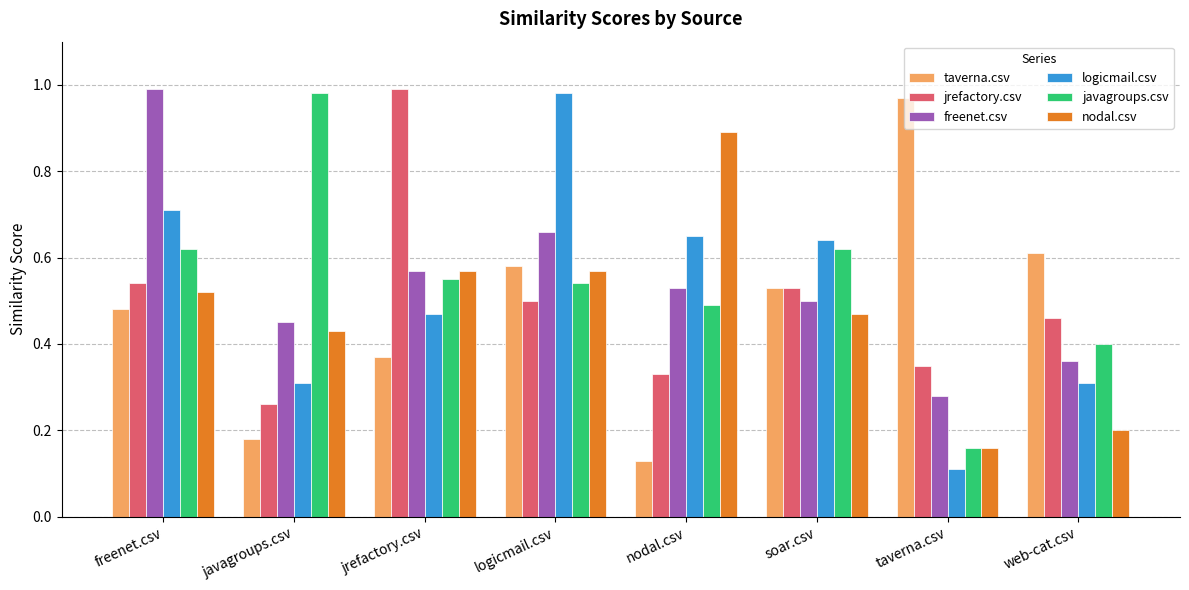

True or false: nodal.csv has a value of 0.6 at javagroups.csv.

False